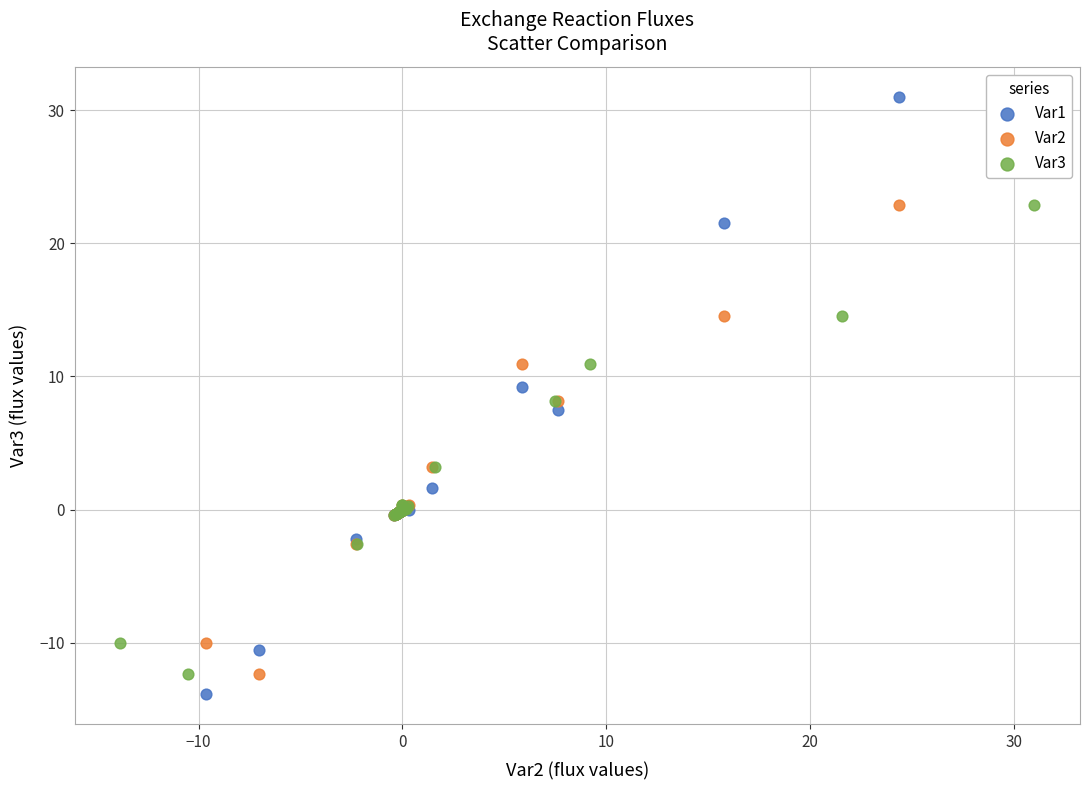

Which series contains the highest Y value?

Var1